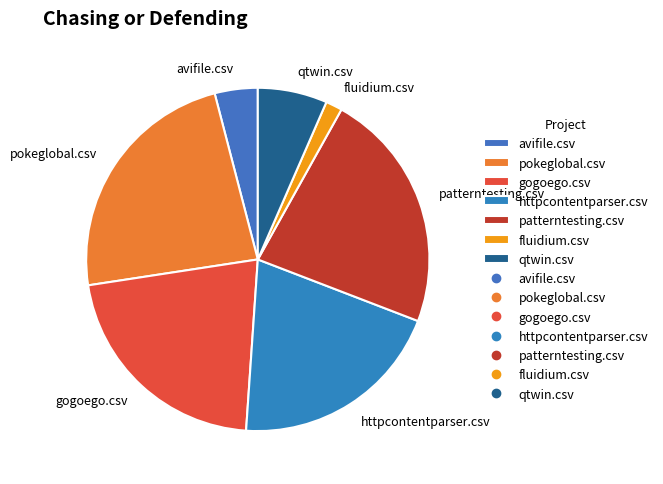

How many segments does this pie chart have?

7